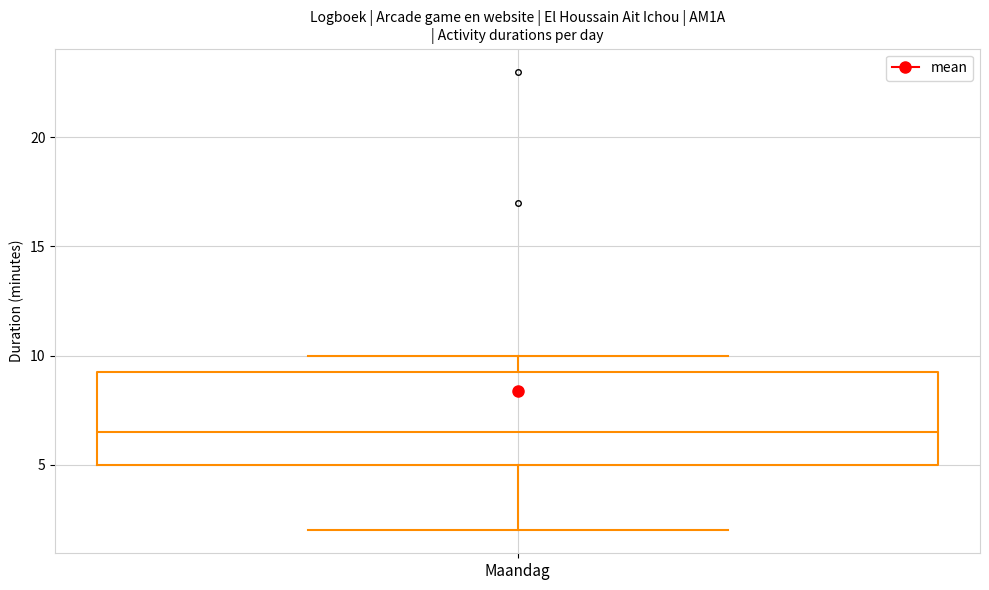

Where is the lower edge of the box for Maandag on the y-axis? The values are not printed on the chart, so give them approximately, as read against the axis.

5.0